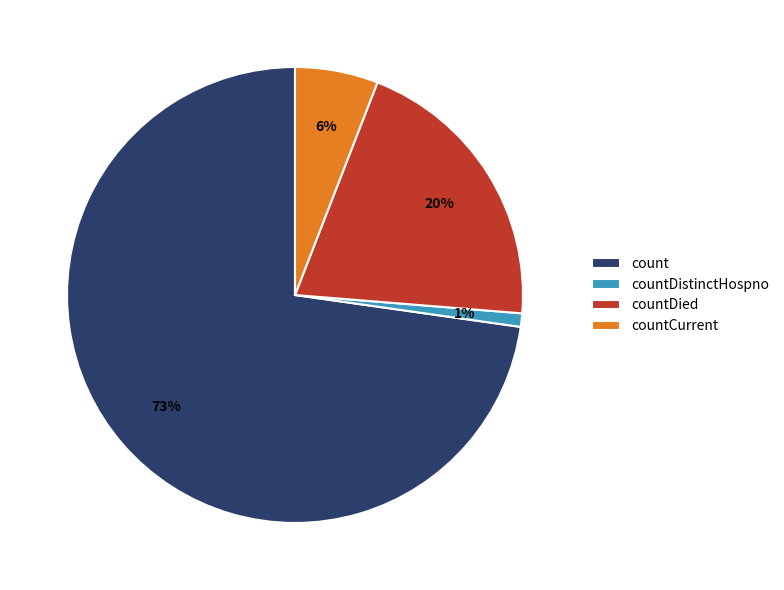

Which category accounts for the majority?

count